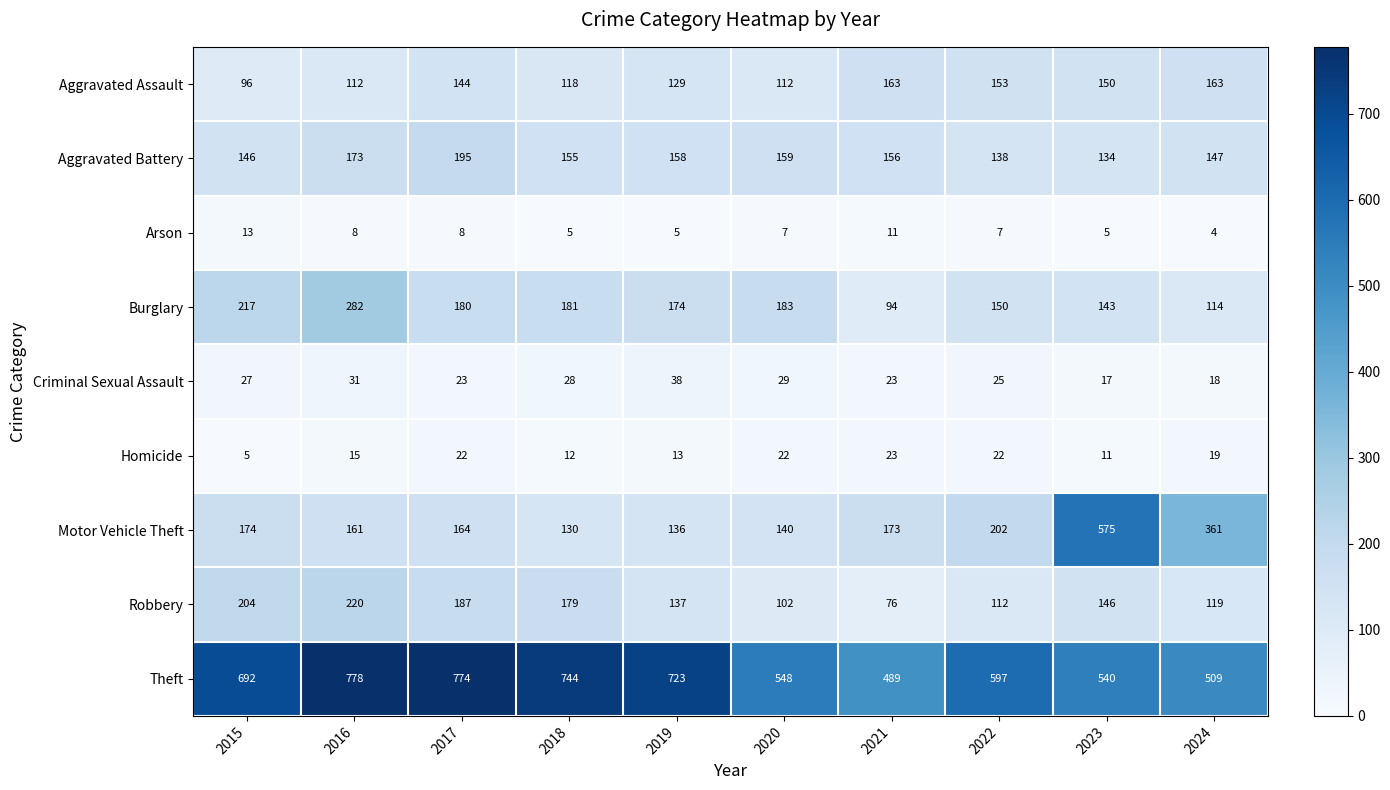

Which label corresponds to the smallest value in the chart?

2024